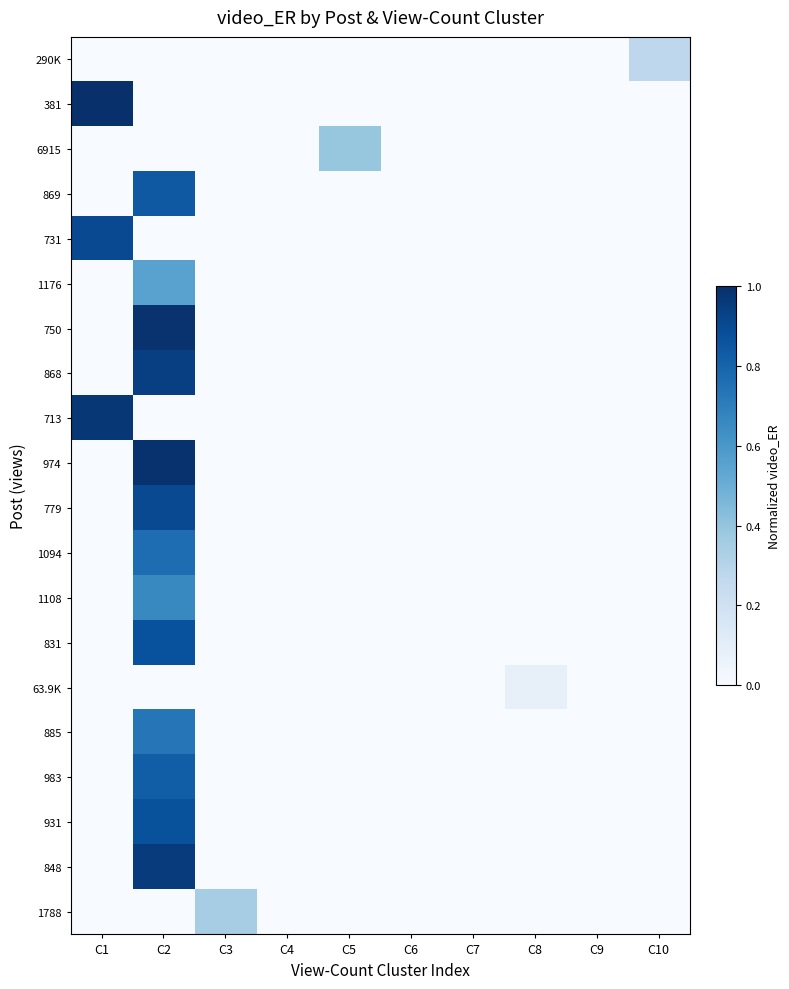

At which category is the sum across all series the highest?

C2